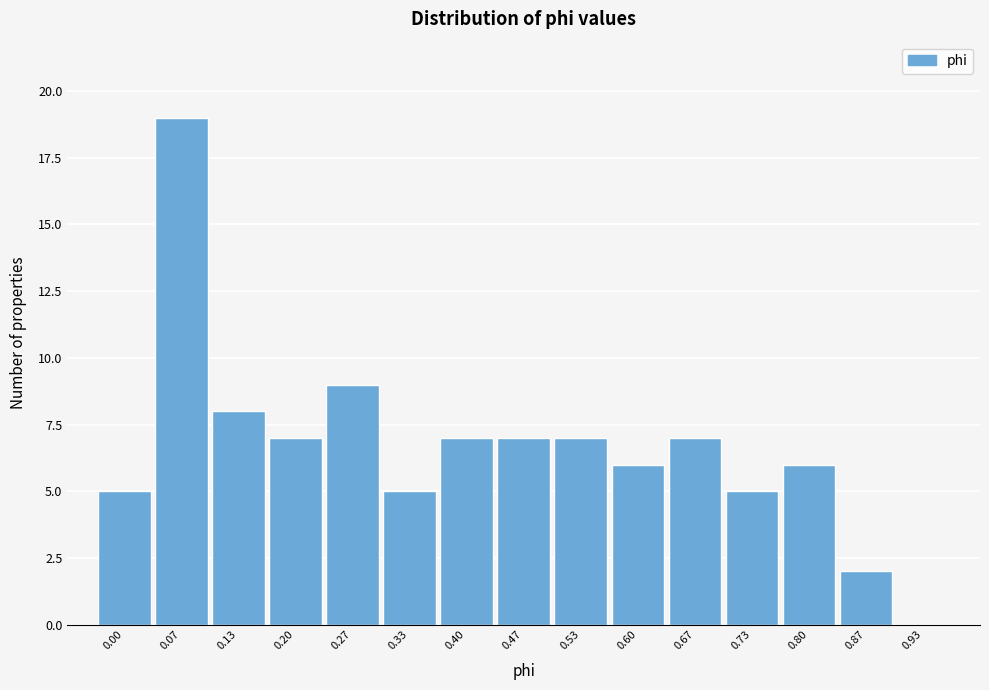

Reading left to right, extract all data points from this chart.

0.00=5	0.07=19	0.13=8	0.20=7	0.27=9	0.33=5	0.40=7	0.47=7	0.53=7	0.60=6	0.67=7	0.73=5	0.80=6	0.87=2	0.93=0